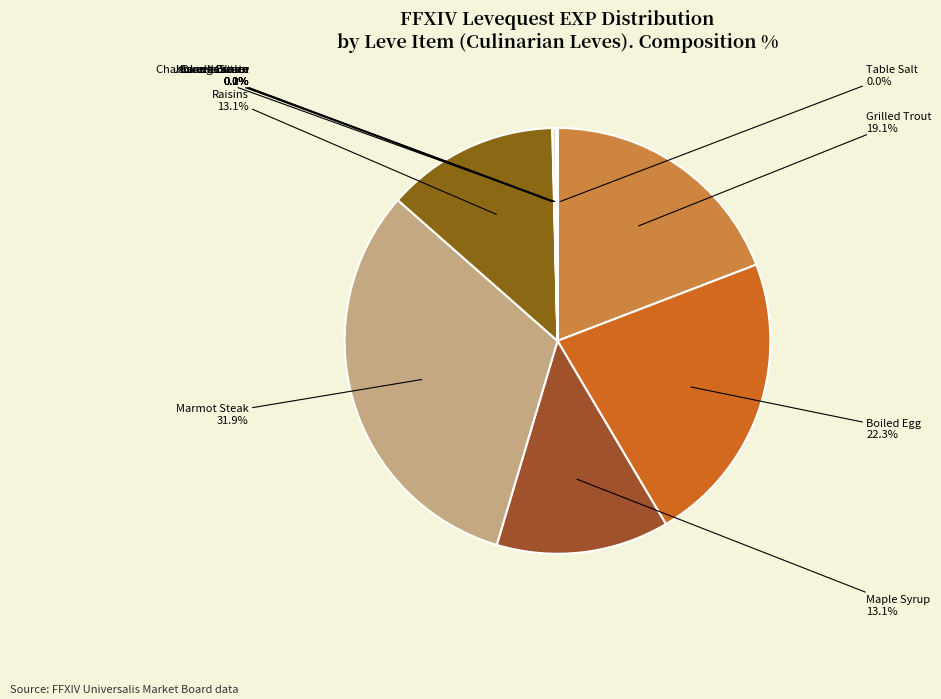

Does any single category account for the majority?

No